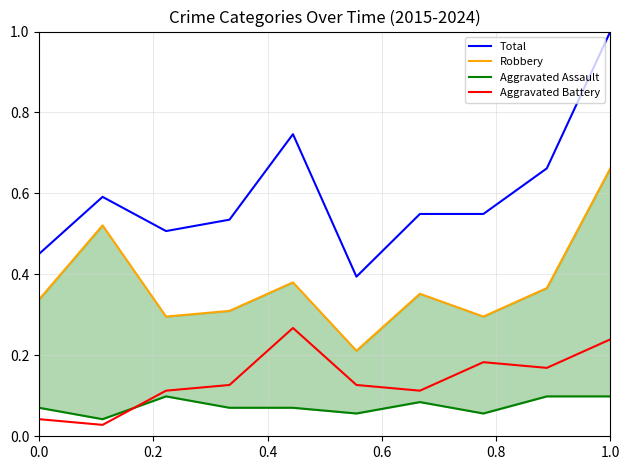

True or false: Total and Aggravated Battery cross at least once.

False